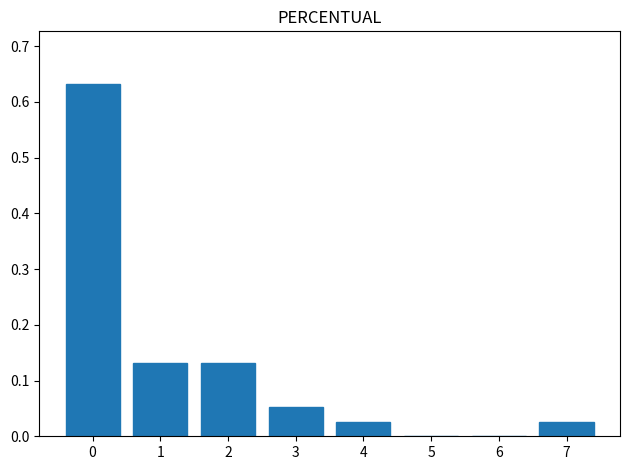

What is the sum of all values?

1.0